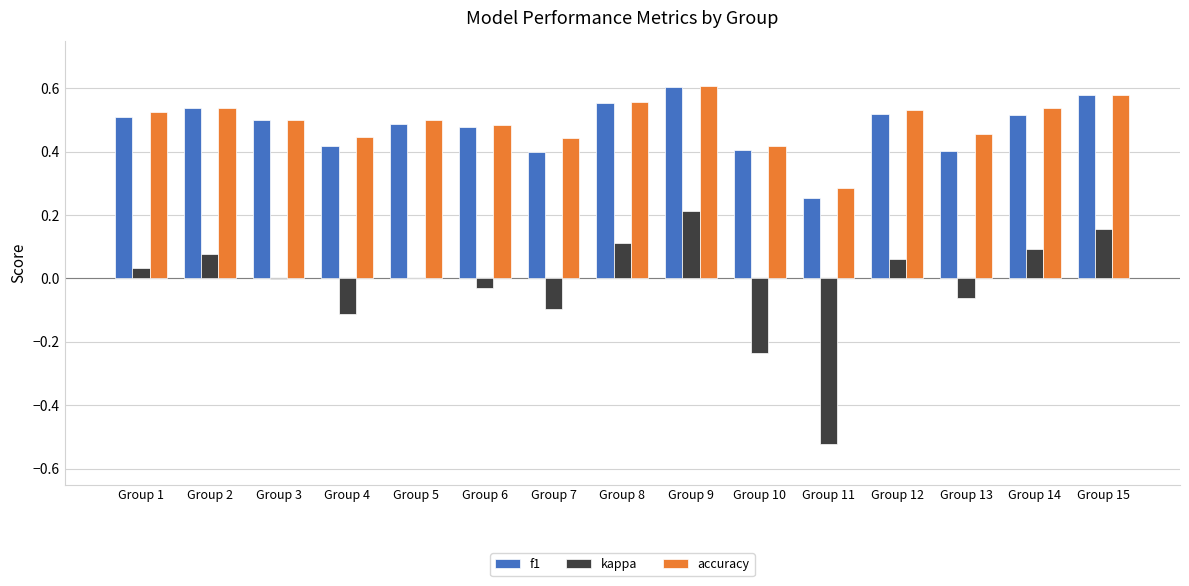

What is the sum of the f1 values at Group 10 and Group 8?

1.0